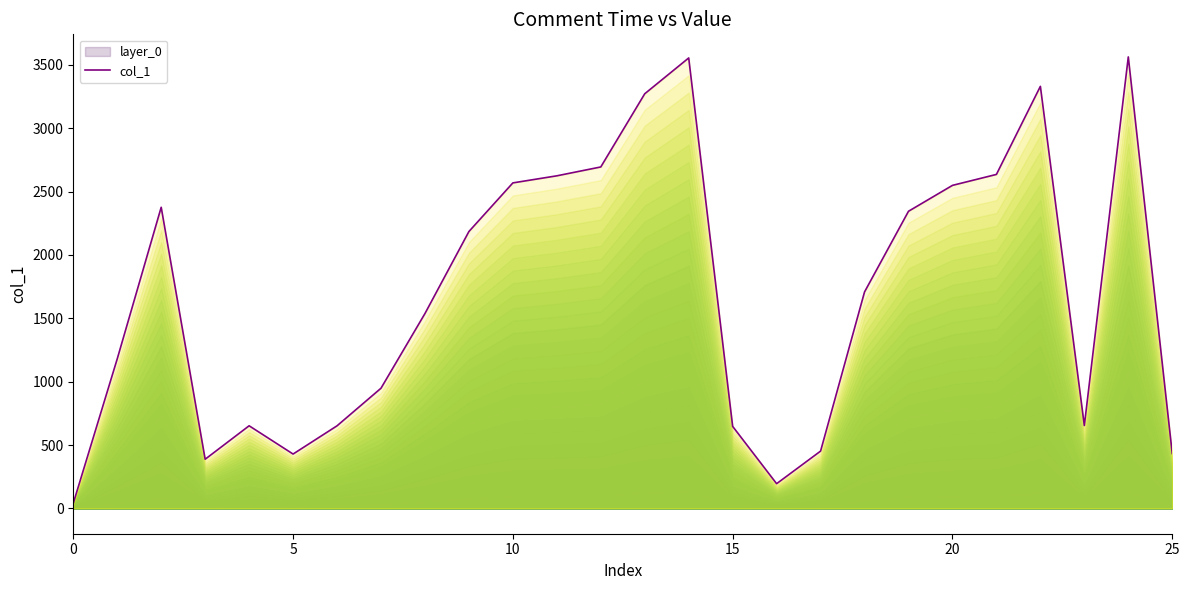

The chart shows a value of 1371.4 at 11. True or false?

False